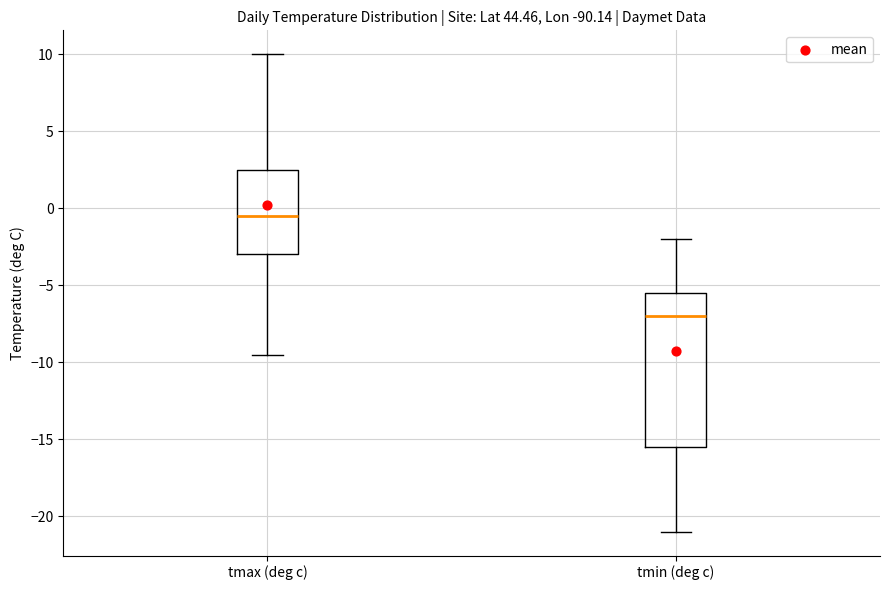

Which box's median line is the lowest?

tmin (deg c)